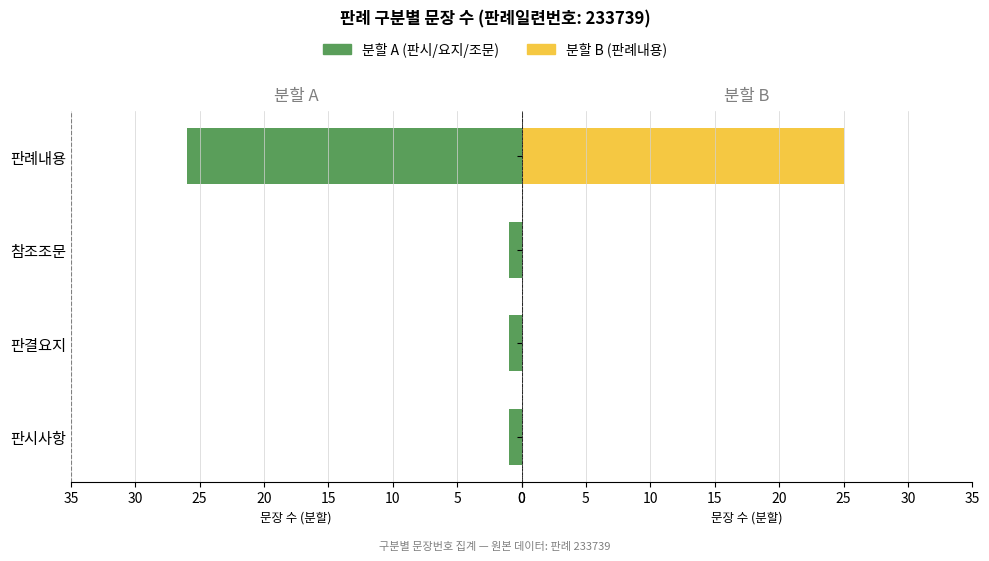

Is the value of 판례내용 at 판례내용 greater than the value of 판시/요지/조문 at 판례내용?

No